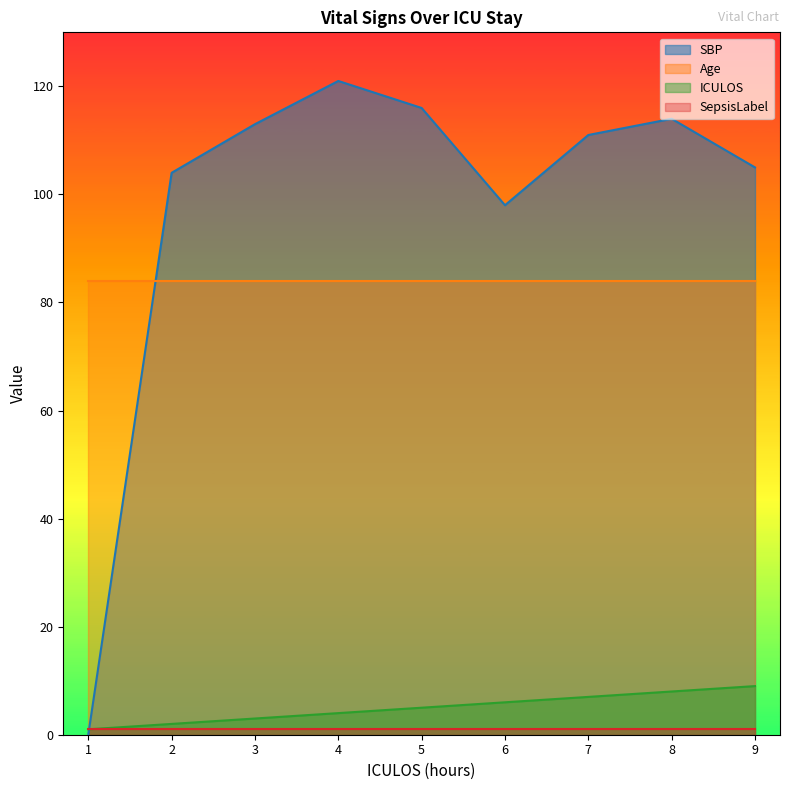

Which series has the widest spread of values?

SBP